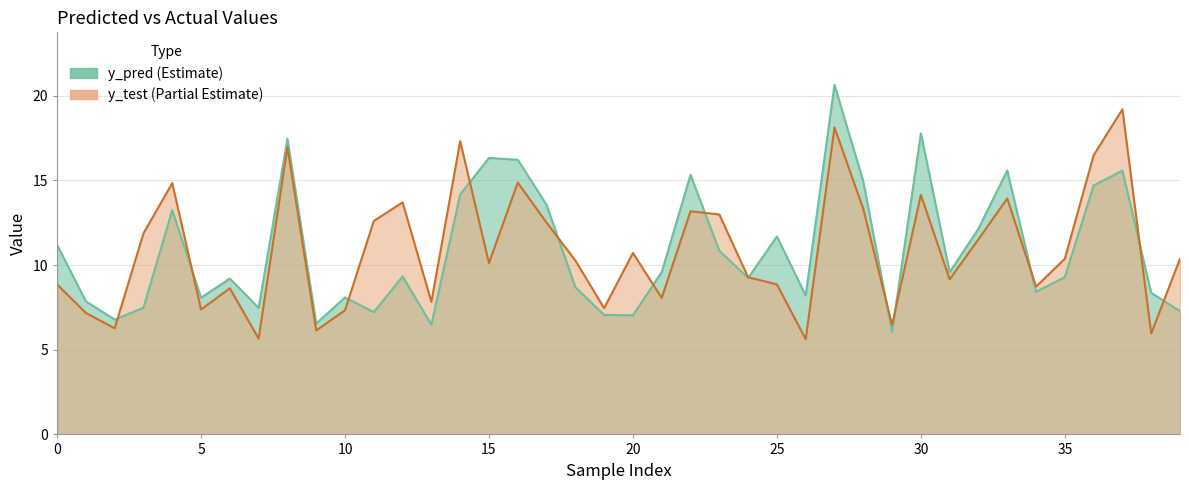

List the series in order of their peak value, highest first.

y_pred, y_test